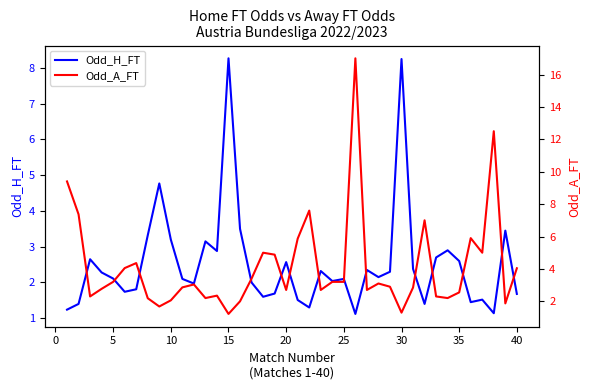

At how many categories does at least one series exceed 14?

1